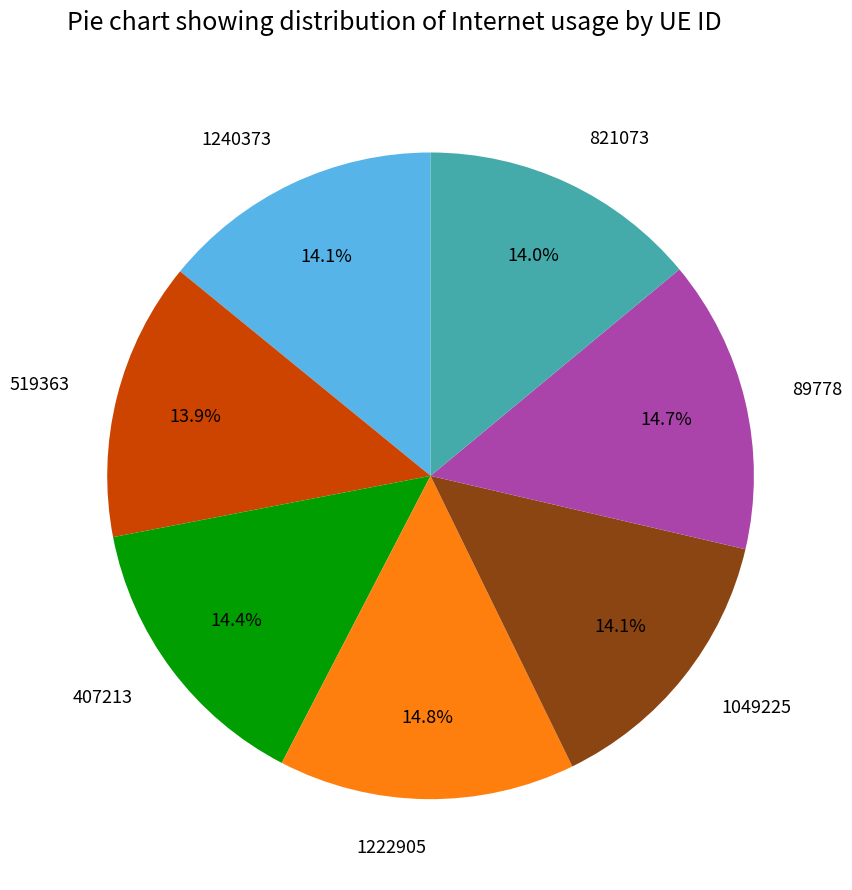

The 821073 slice represents 14% of the pie. True or false?

True